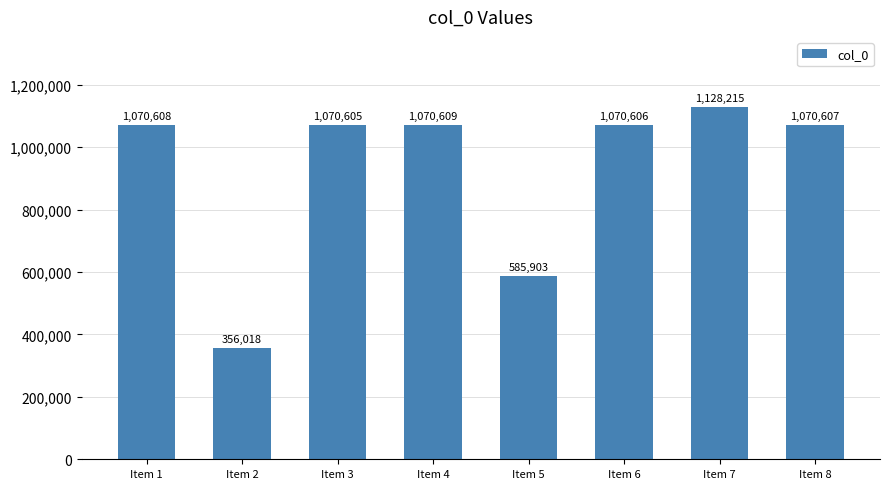

Rank the categories by value from highest to lowest.

Item 7, Item 4, Item 1, Item 8, Item 6, Item 3, Item 5, Item 2